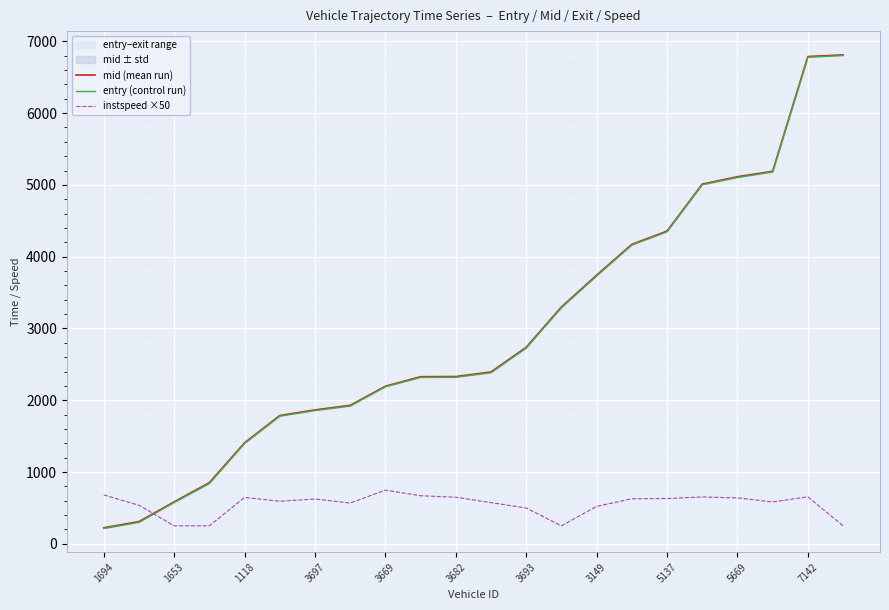

What is the maximum value for instspeed ×50?

747.5